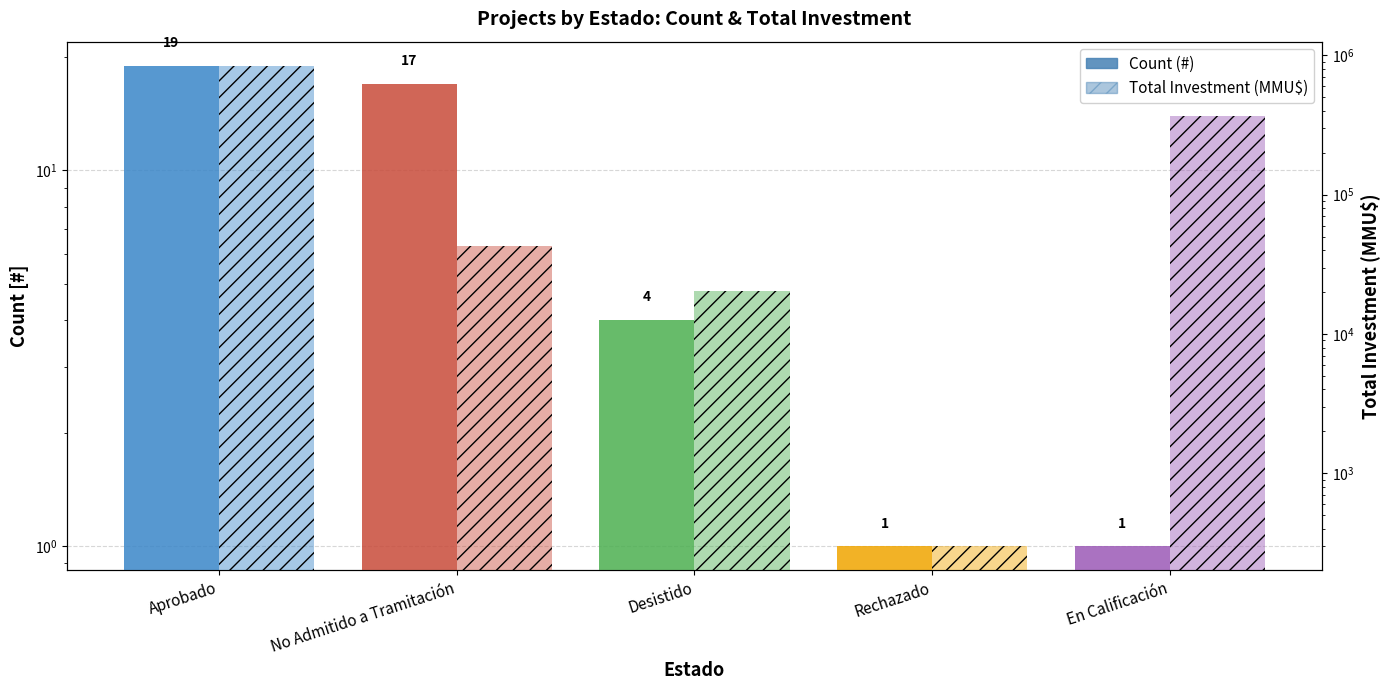

What is the minimum value shown in the chart?

1